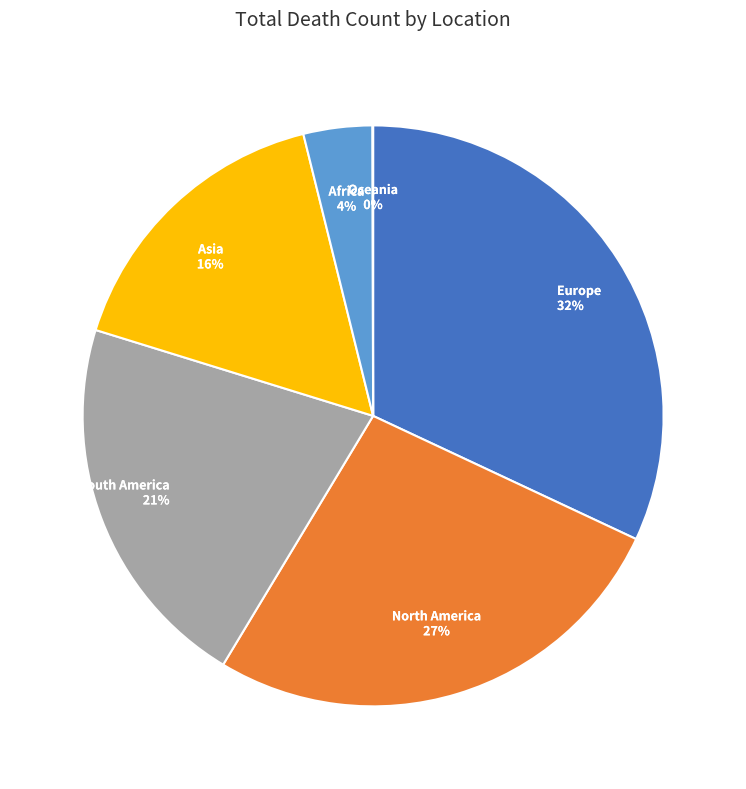

Does Europe represent more than half of the total?

No